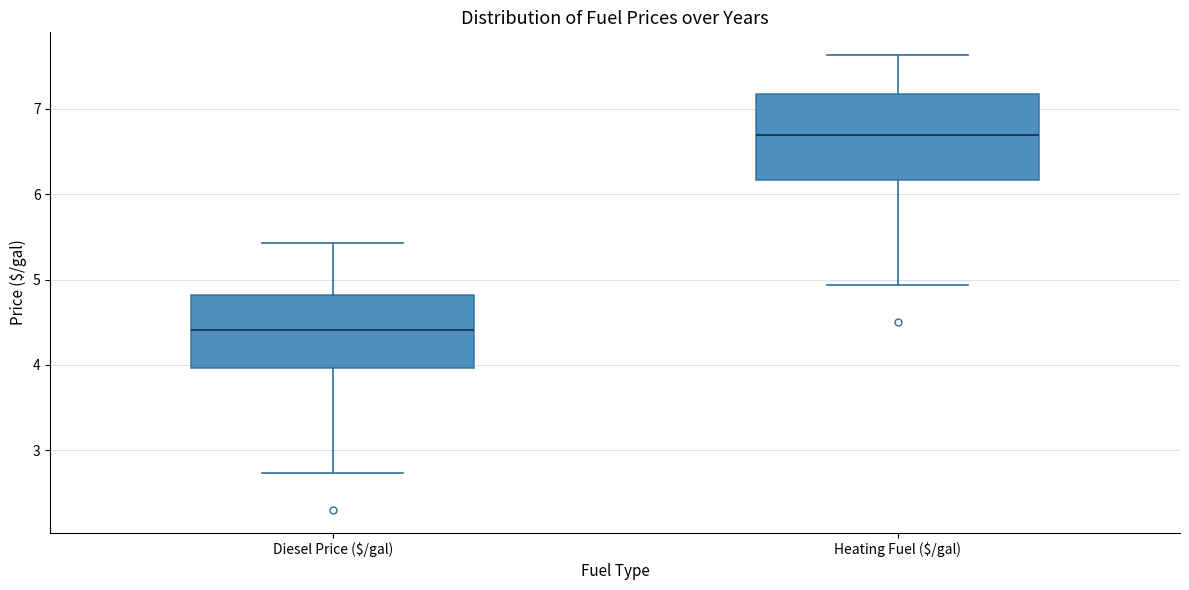

Reading left to right, transcribe this box plot: for each box, give where its median line is, the range the box spans, and where its two whiskers end, as read against the y-axis. The values are not printed on the chart, so give them approximately, as read against the axis.

Diesel Price ($/gal): median 4.4, box 4.0 to 4.8, whiskers 2.7 to 5.4
Heating Fuel ($/gal): median 6.7, box 6.2 to 7.2, whiskers 4.9 to 7.6